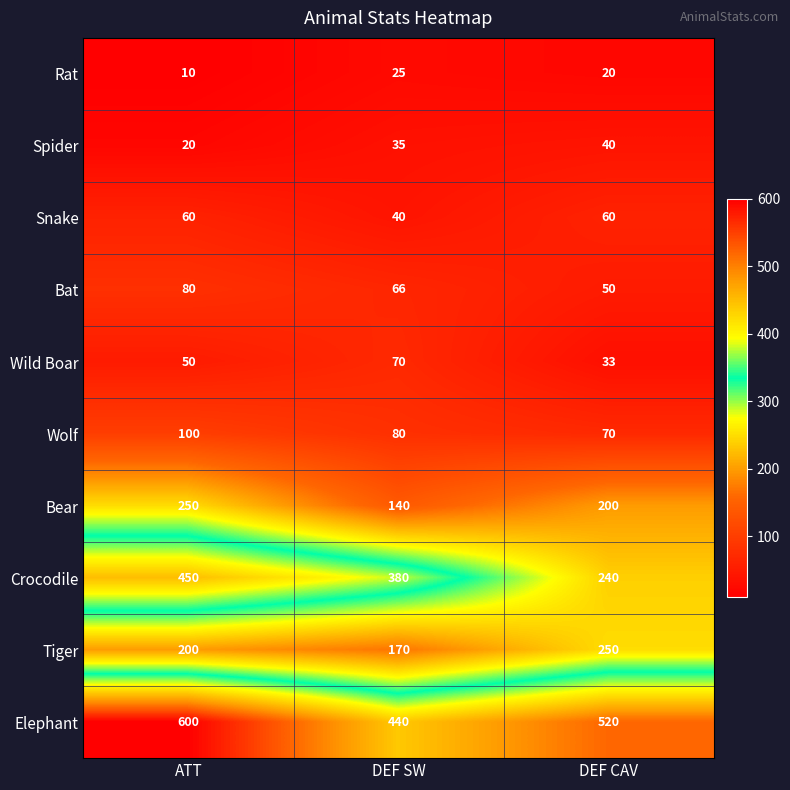

Reading left to right, extract all data points from this chart.

Rat: 10	25	20
Spider: 20	35	40
Snake: 60	40	60
Bat: 80	66	50
Wild Boar: 50	70	33
Wolf: 100	80	70
Bear: 250	140	200
Crocodile: 450	380	240
Tiger: 200	170	250
Elephant: 600	440	520